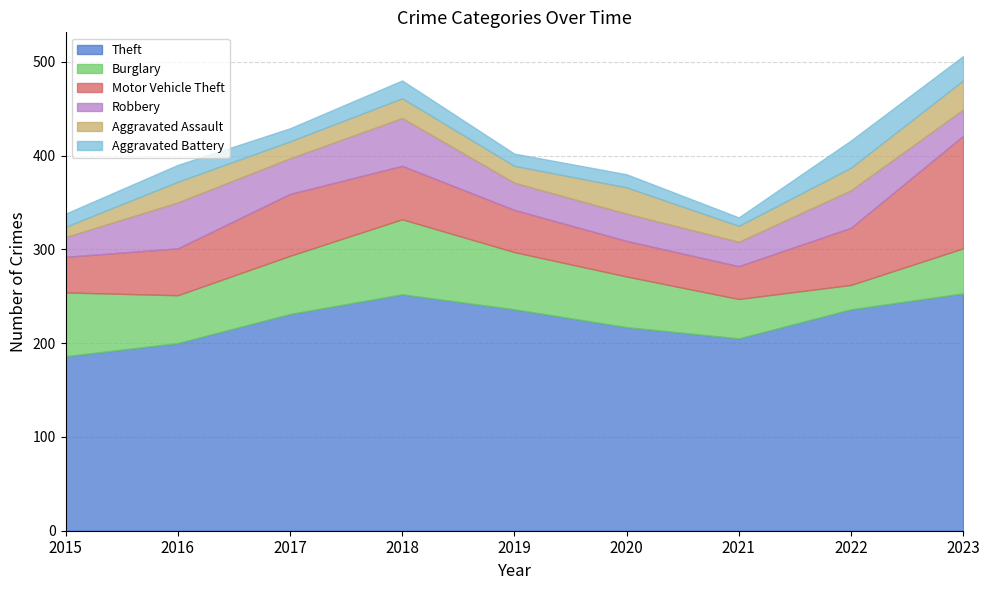

List the labels in order of Motor Vehicle Theft value, smallest first.

2021, 2015, 2020, 2019, 2016, 2018, 2022, 2017, 2023